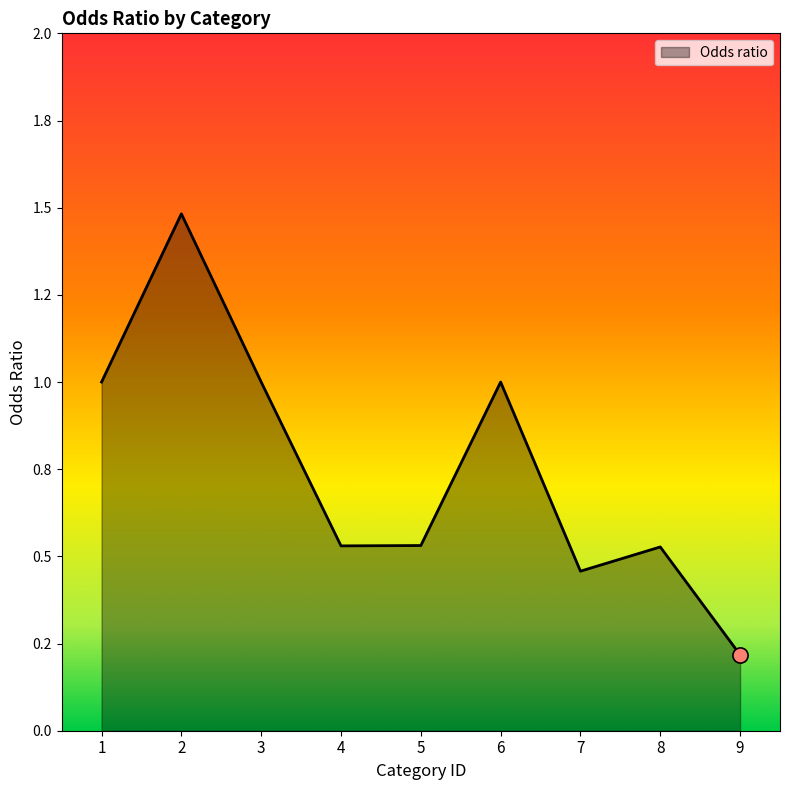

What is the change in value from 2 to 9?

-1.3